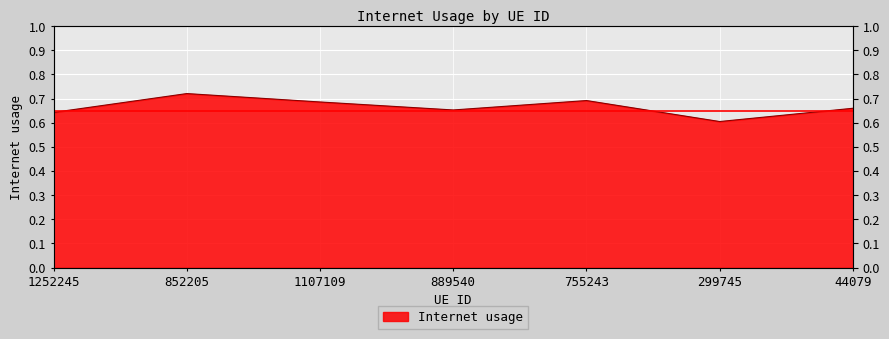

At which category does the chart reach its peak across all series?

852205